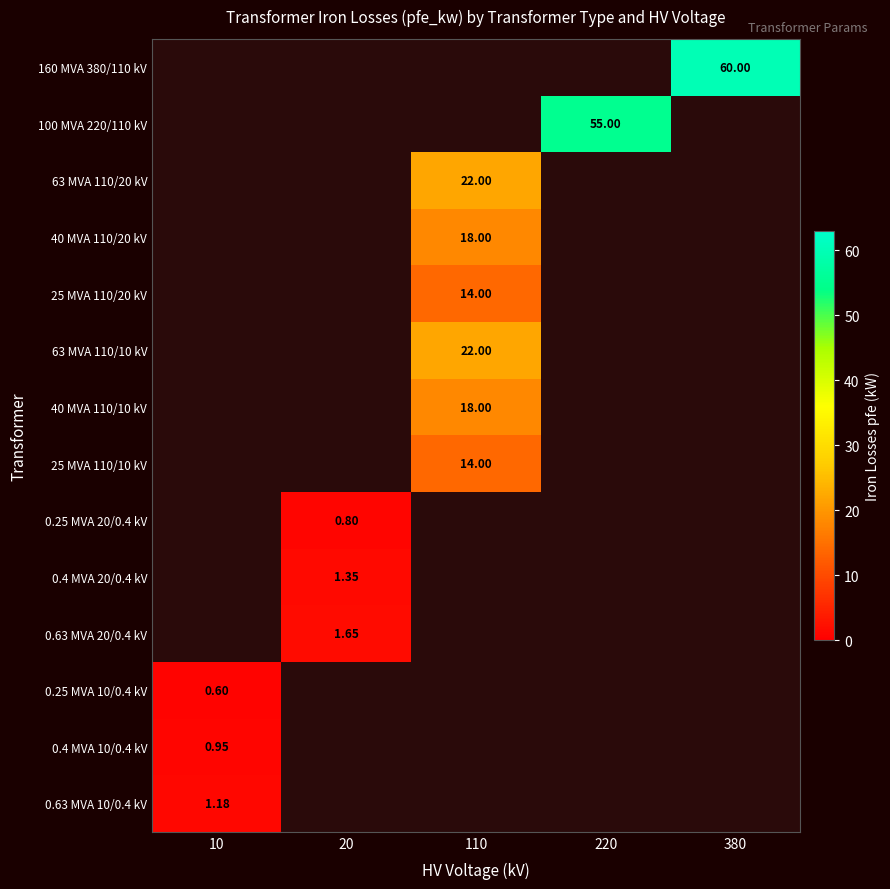

What is the smallest value displayed?

0.6